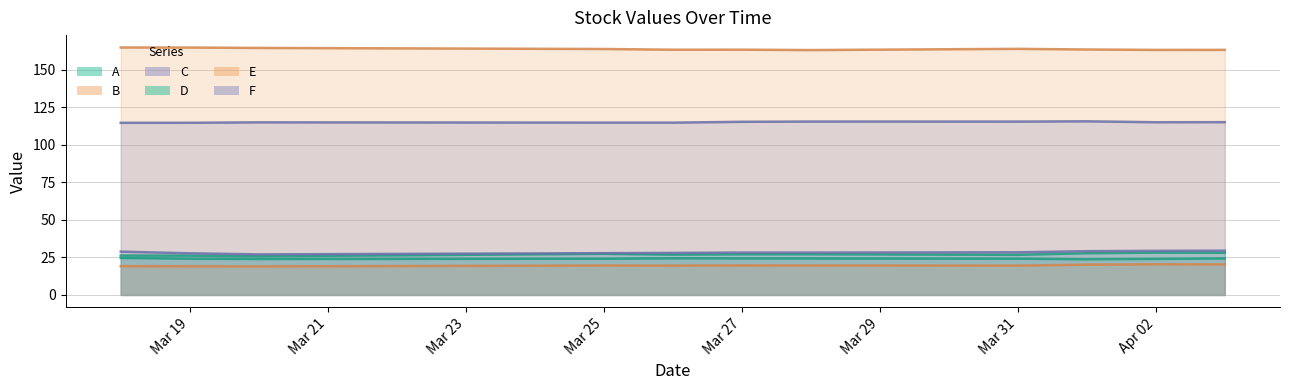

What is the greatest value displayed?

164.9